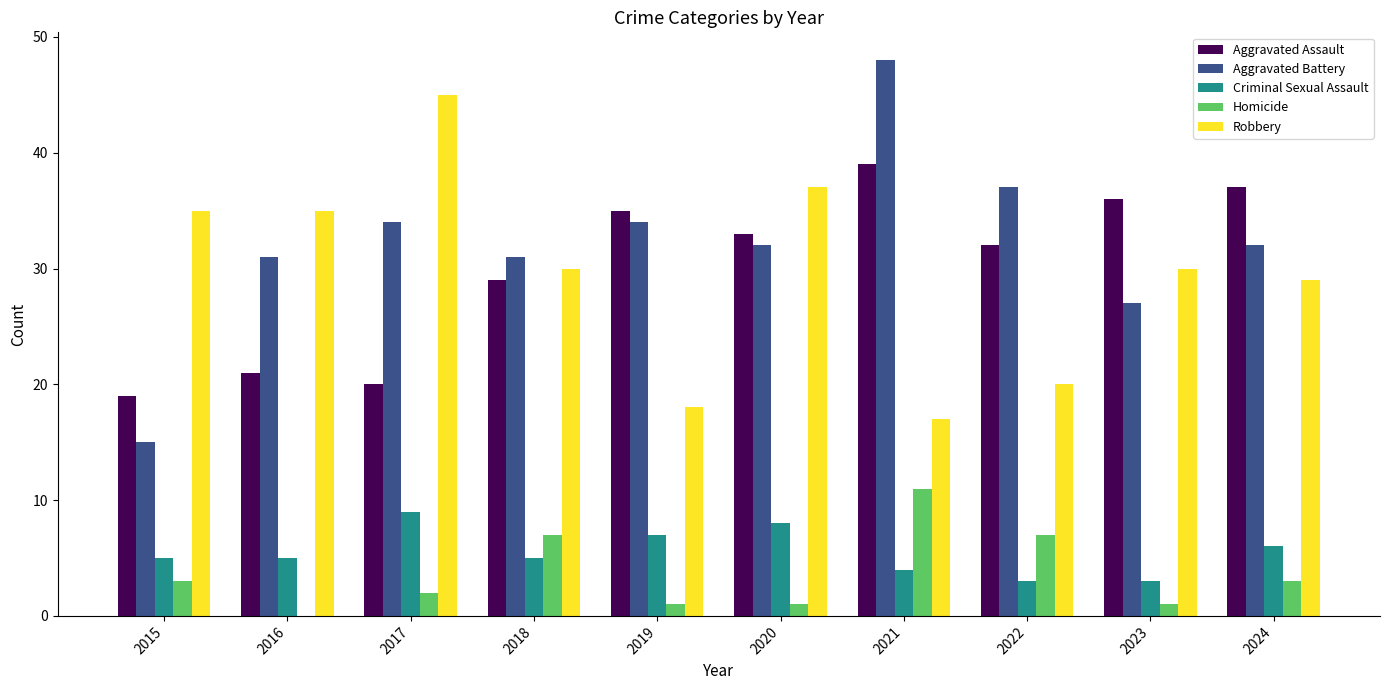

What is the total value across all series at 2019?

95